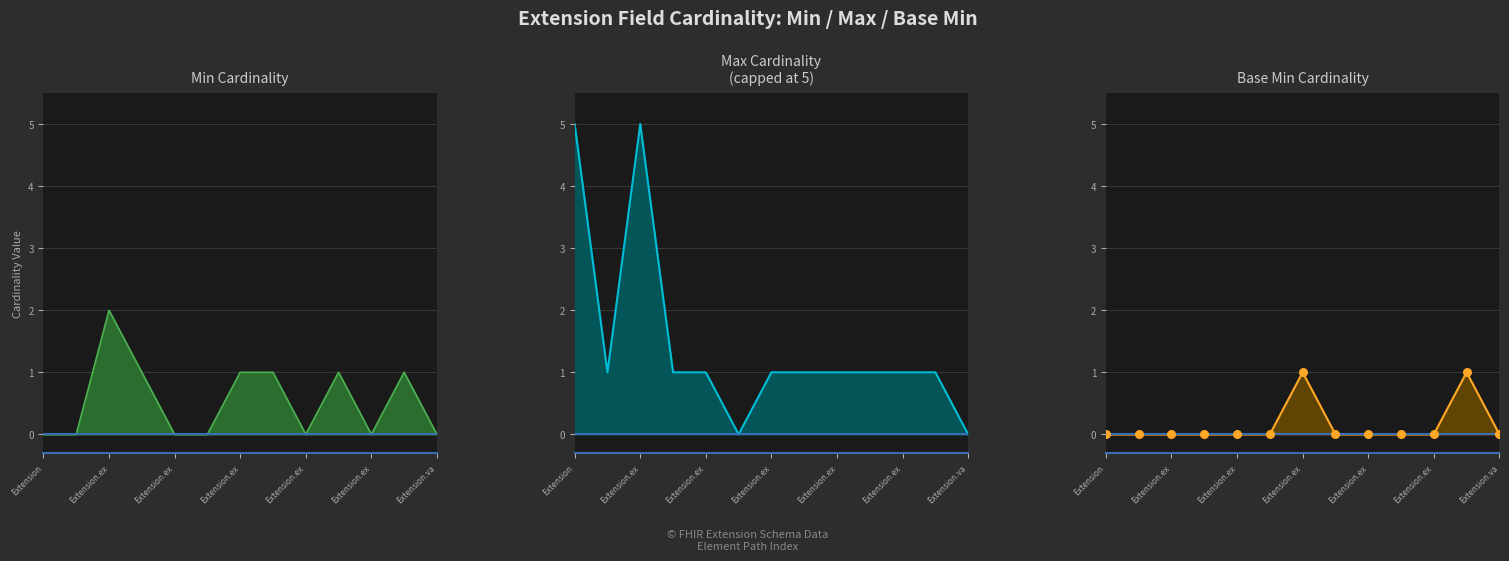

Which series reaches the maximum Y coordinate?

Max